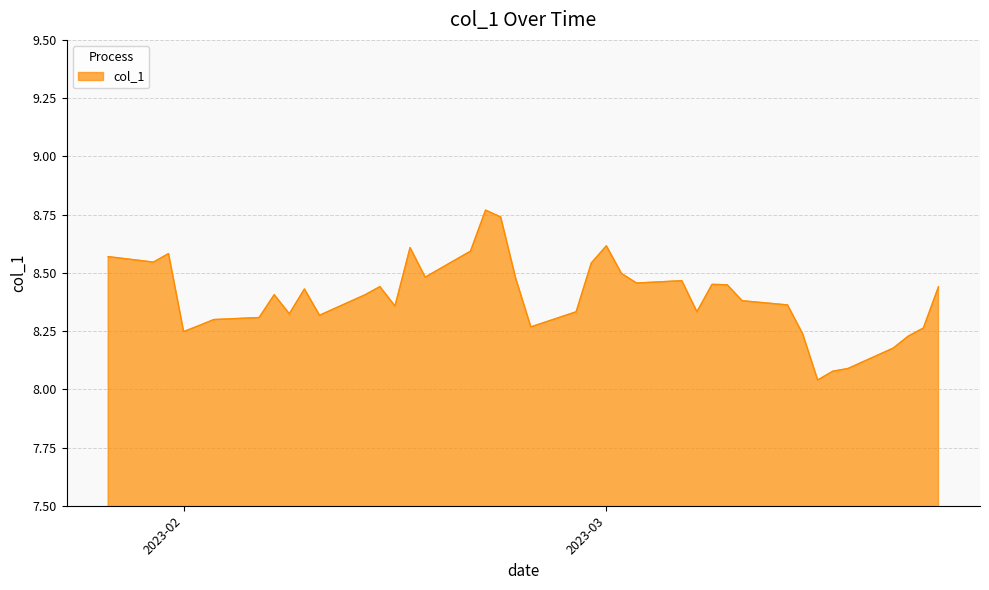

What is the difference between the maximum and minimum values?

0.7